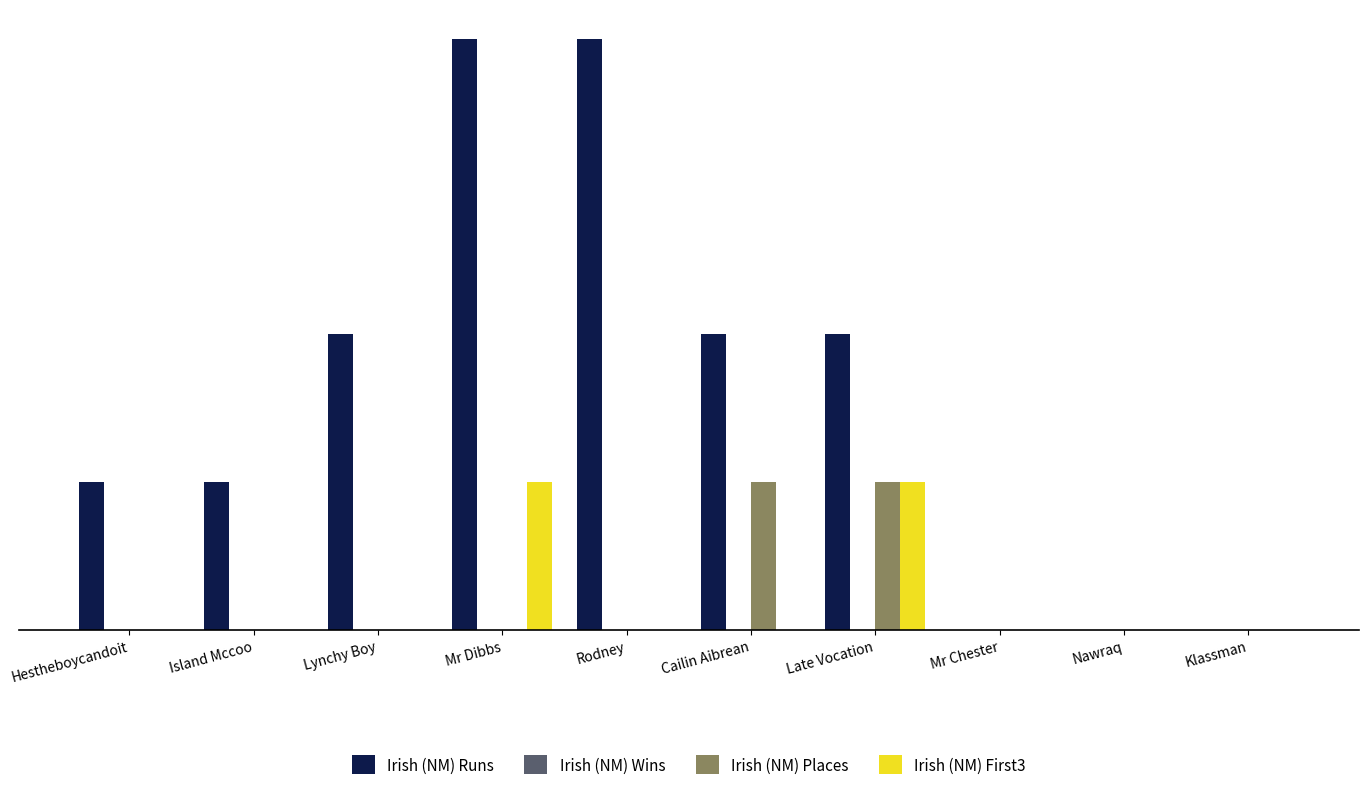

The Irish (NM) Places series shows -1 at Rodney. True or false?

False